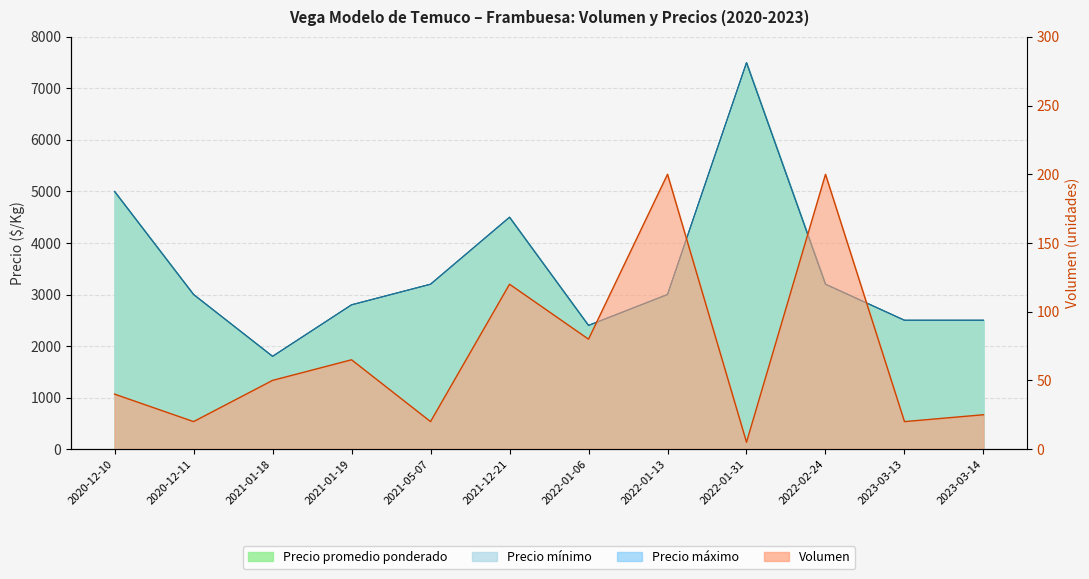

What is the total value across all series at 2021-05-07?

9620